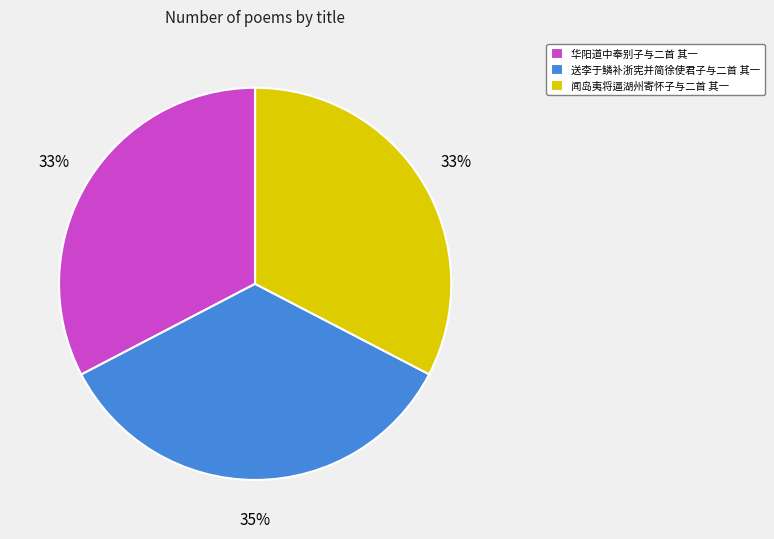

Is there a majority slice in this chart?

No